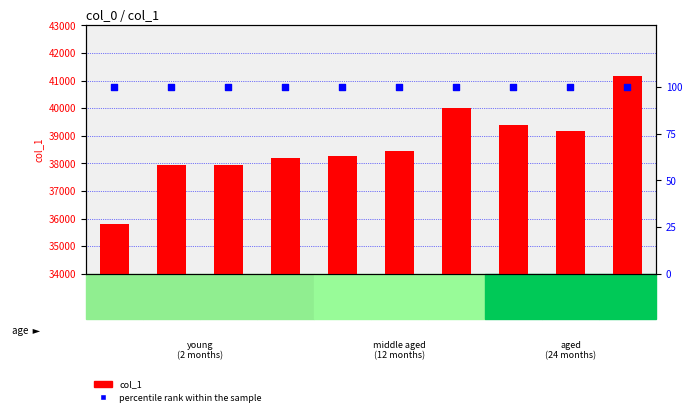

At which category is the sum across all series the highest?

100